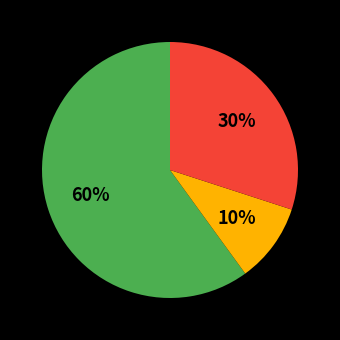

Is there a majority slice in this chart?

Yes